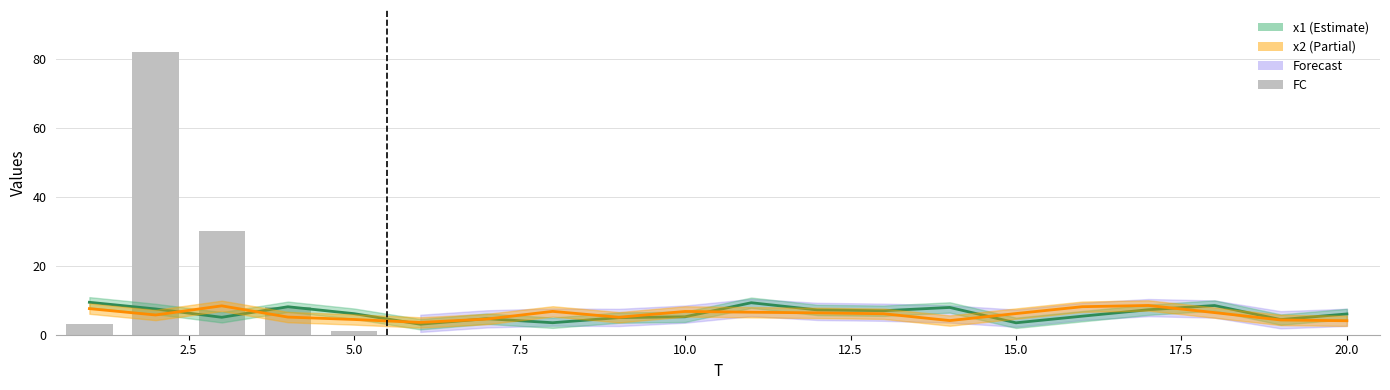

Reading right to left, transcribe all the data shown in this chart.

0	0	0	0	0	0	0	0	0	0	0	0	0	0	0	1	8	30	82	3